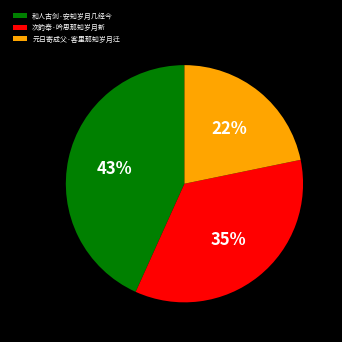

Count the number of slices in the pie.

3